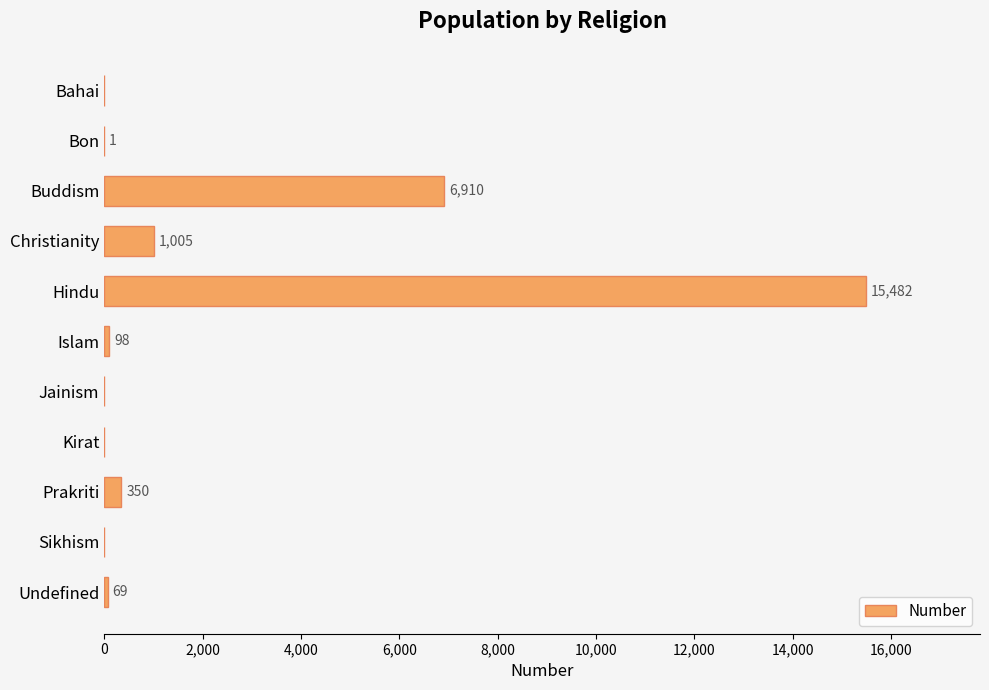

Between Buddism and Sikhism, which is larger?

Buddism